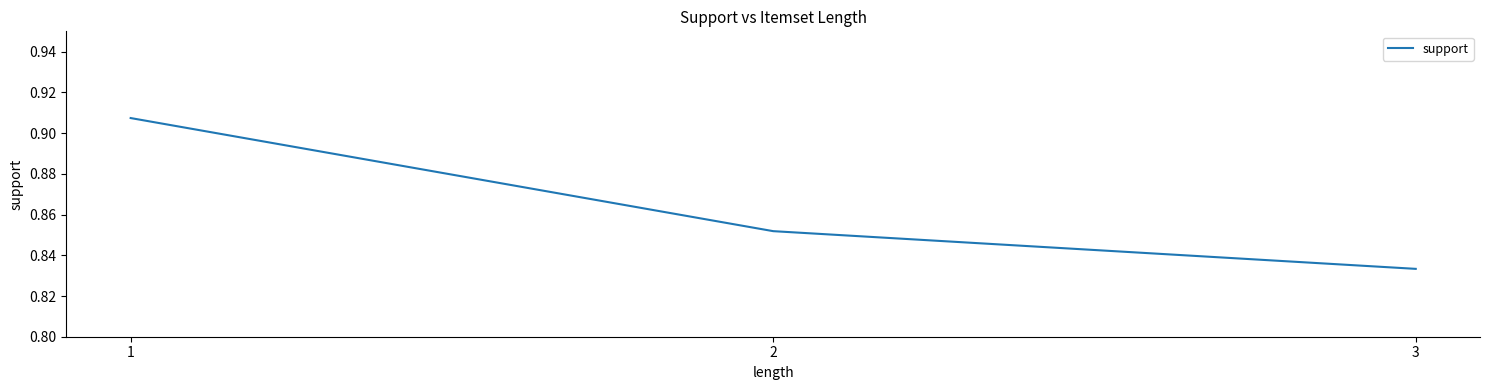

What is the sum of all values?

2.6